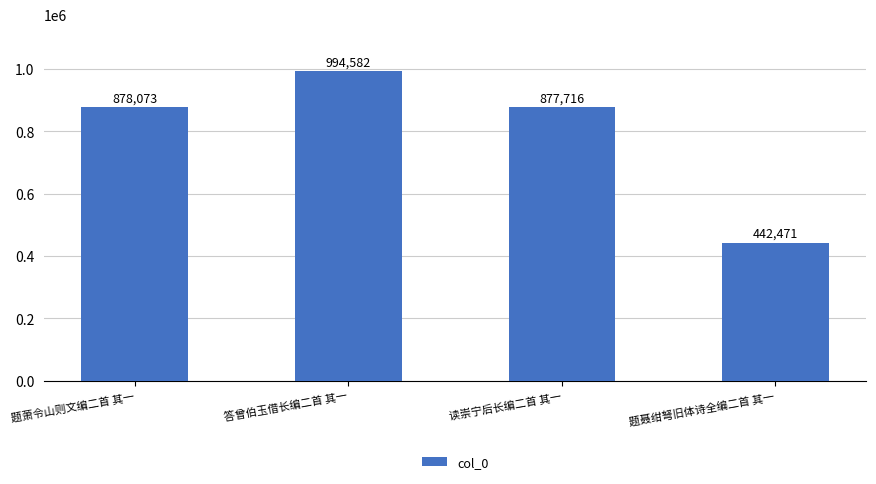

What is the greatest value displayed?

994582